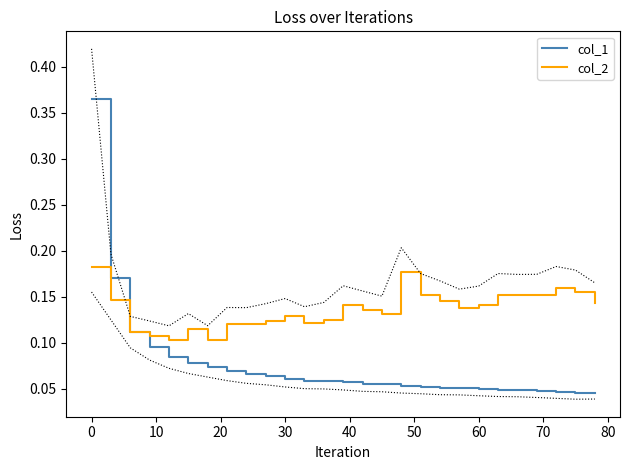

Which series has the largest total across all categories?

col_2